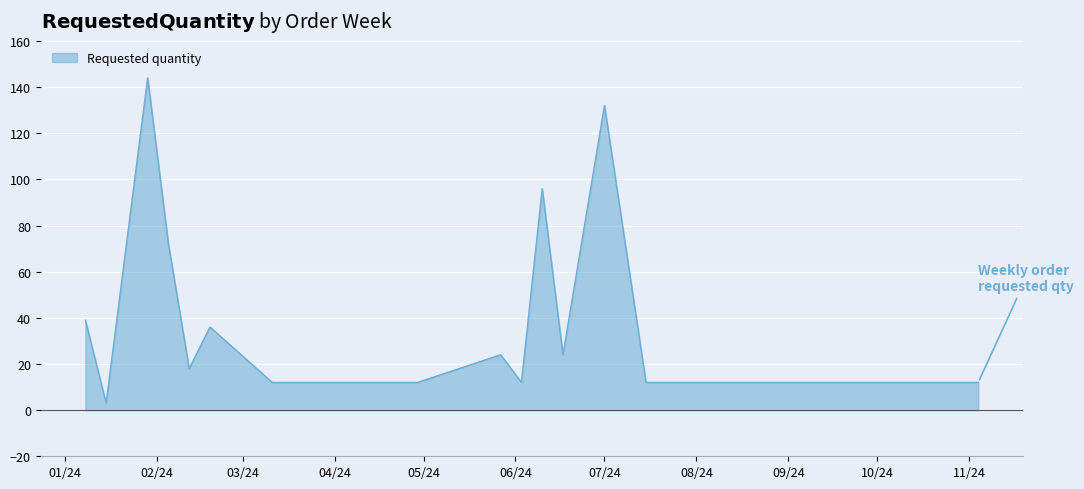

What is the difference between the maximum and minimum values?

141